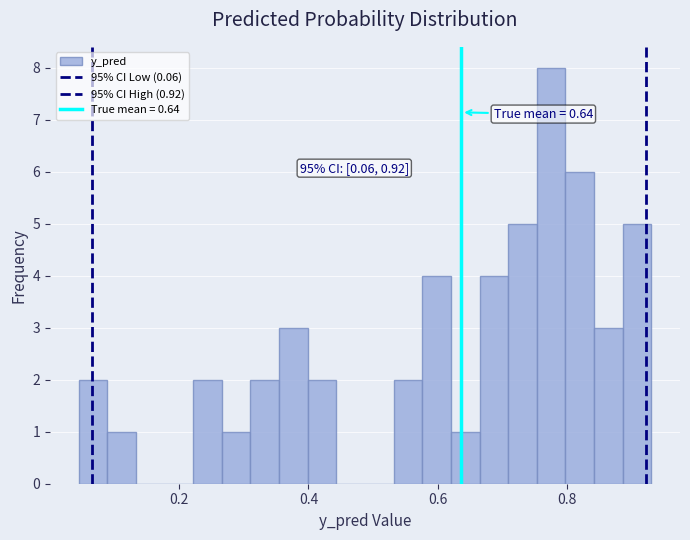

Read against the x-axis, roughly where is the centre of the tallest bar?

0.78